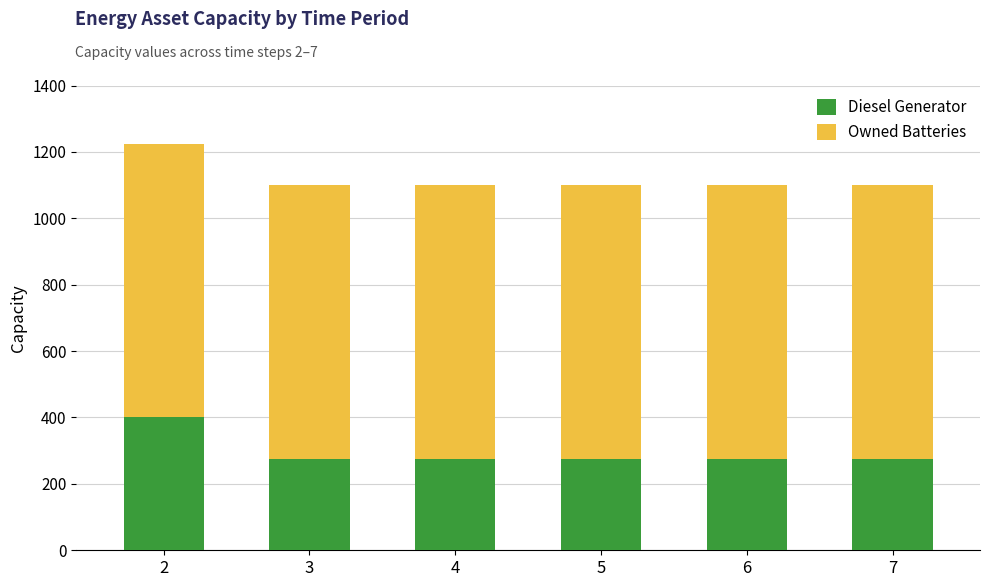

What is the total value across all series at 5?

1101